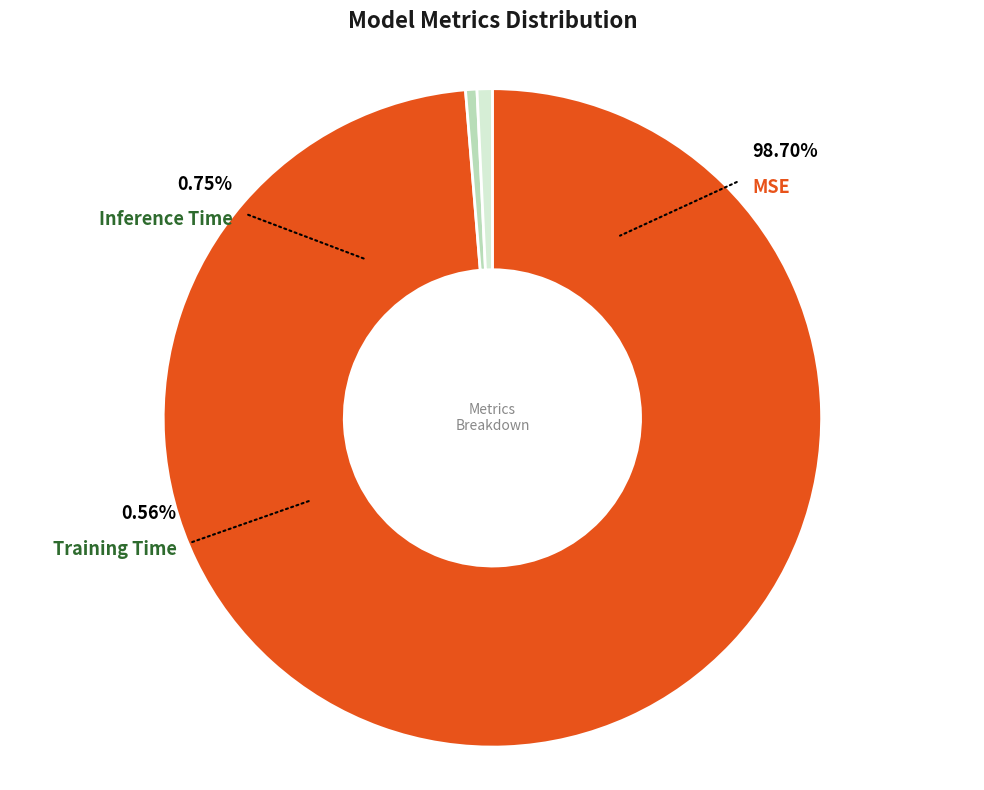

To the nearest percent, what is the difference between the largest and smallest slice percentages?

98%